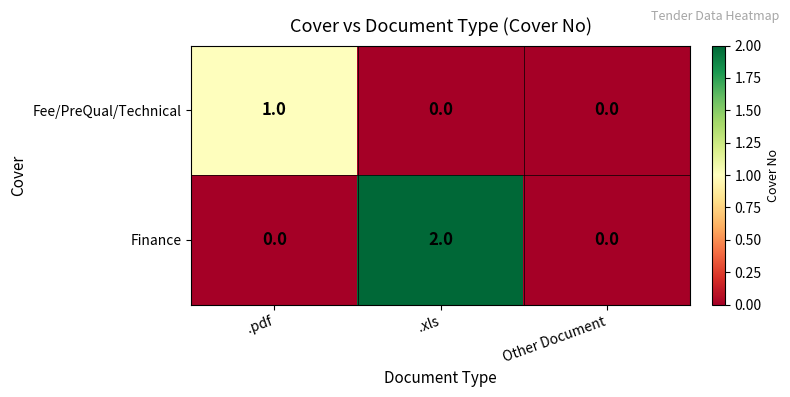

Reading left to right, extract all data points from this chart.

Fee/PreQual/Technical: 1	0	0
Finance: 0	2	0